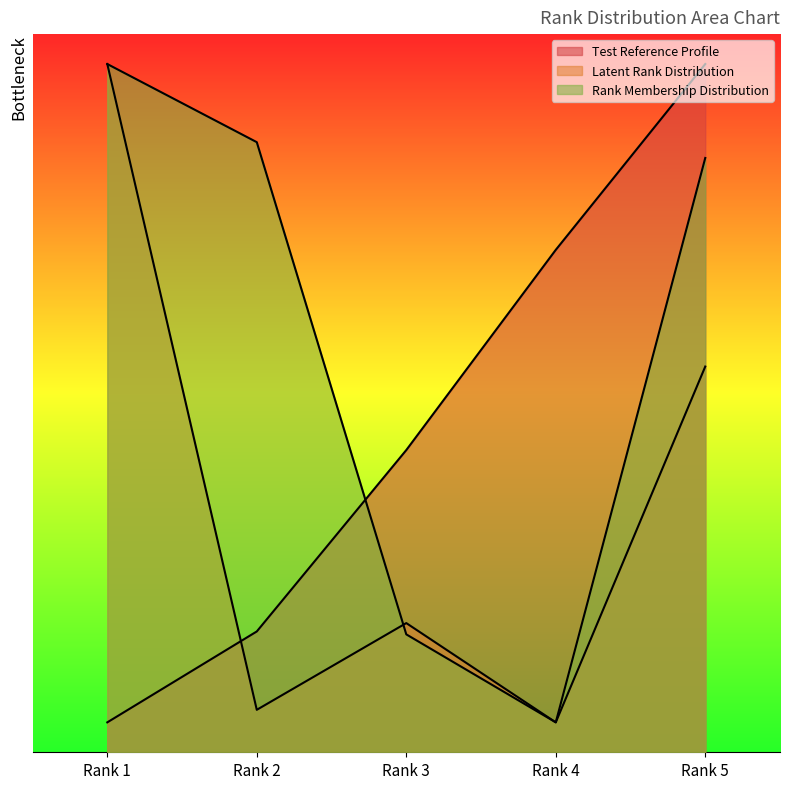

How many times do Test Reference Profile and Latent Rank Distribution cross each other?

1